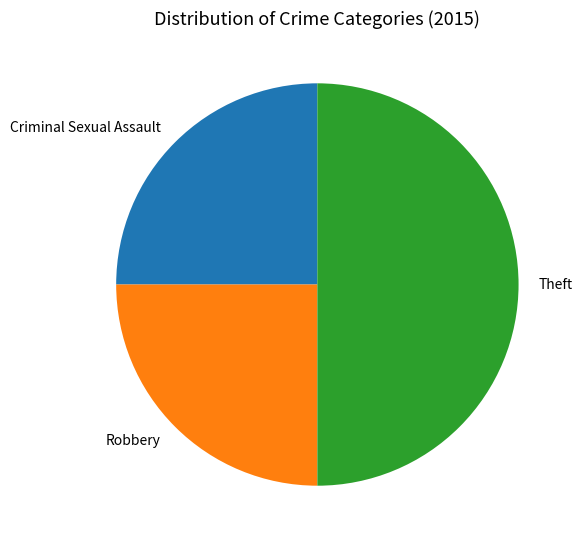

Is Robbery the majority of the pie?

No